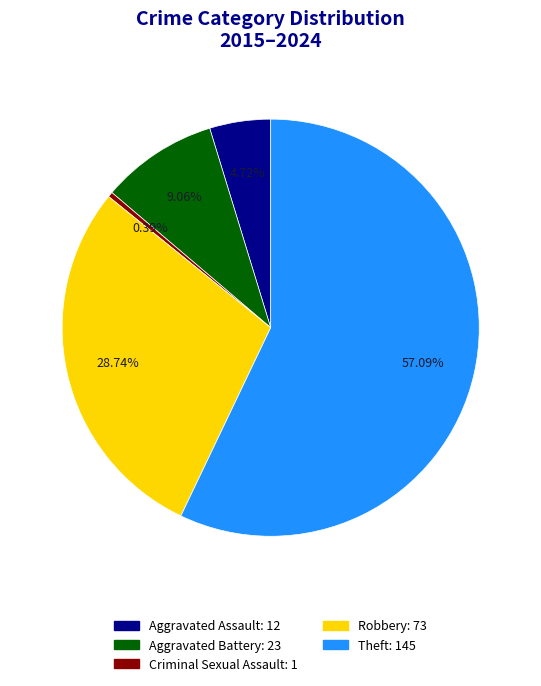

To the nearest percent, what is the difference between the largest and smallest slice percentages?

57%